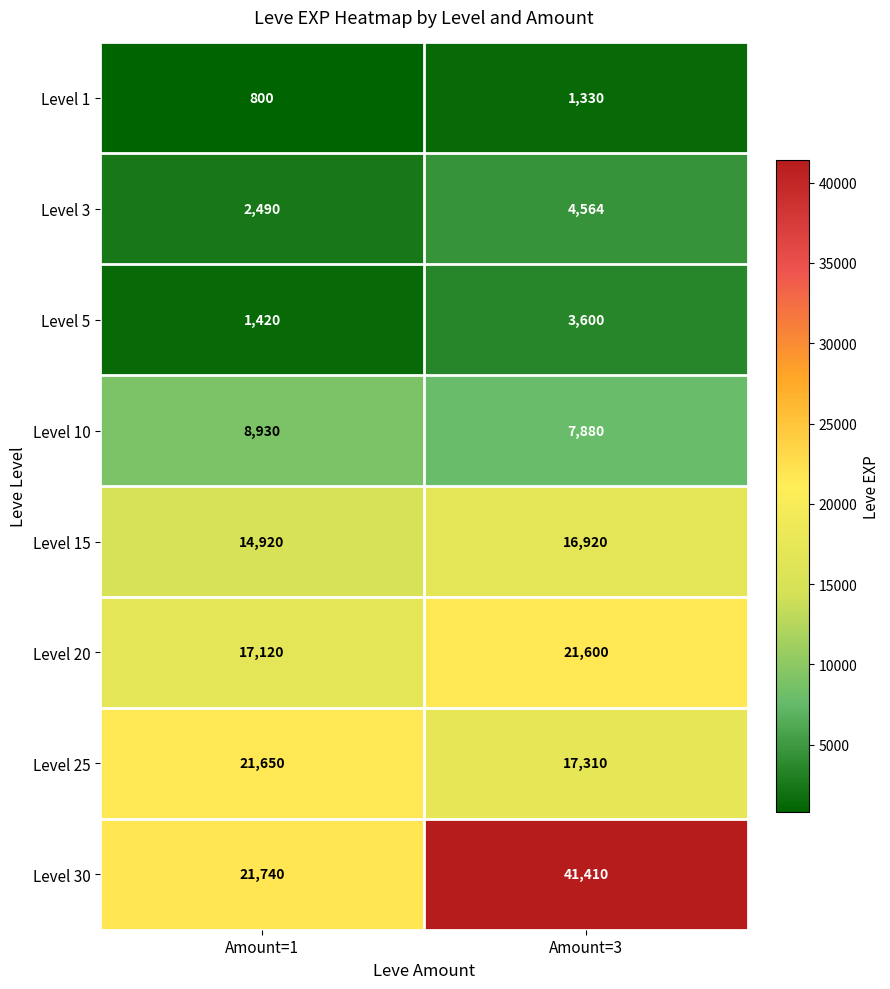

Which series has the widest spread of values?

Level 30